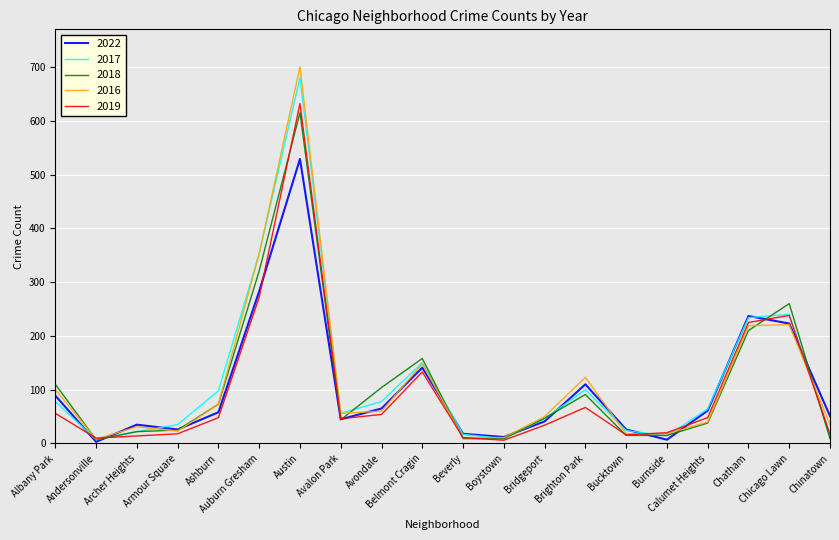

What is the maximum value shown in the chart?

700